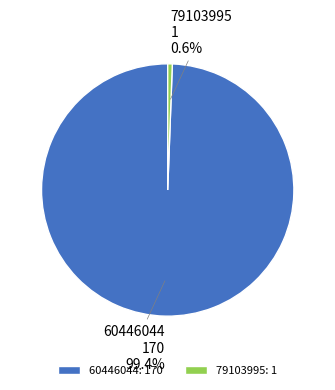

Between 60446044 and 79103995, which is larger?

60446044